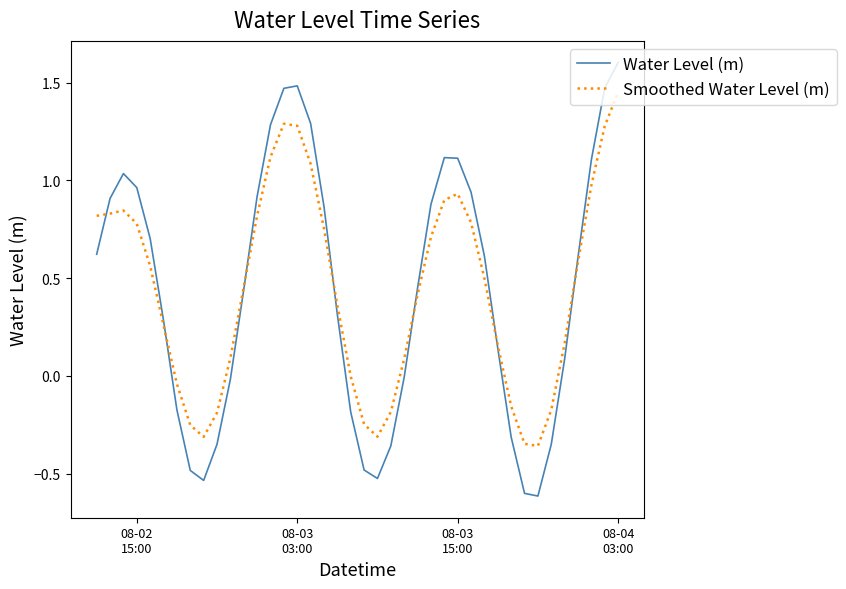

Rank the series by their maximum value, from lowest to highest.

Smoothed Water Level (m), Water Level (m)